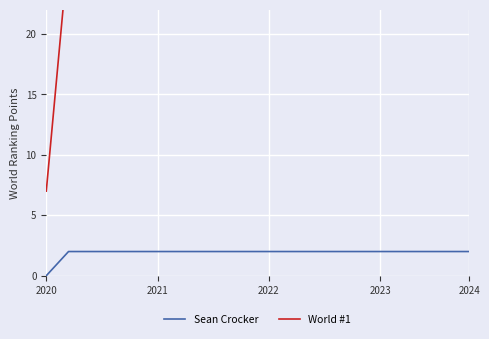

What is the total value across all series at 13?

29.0